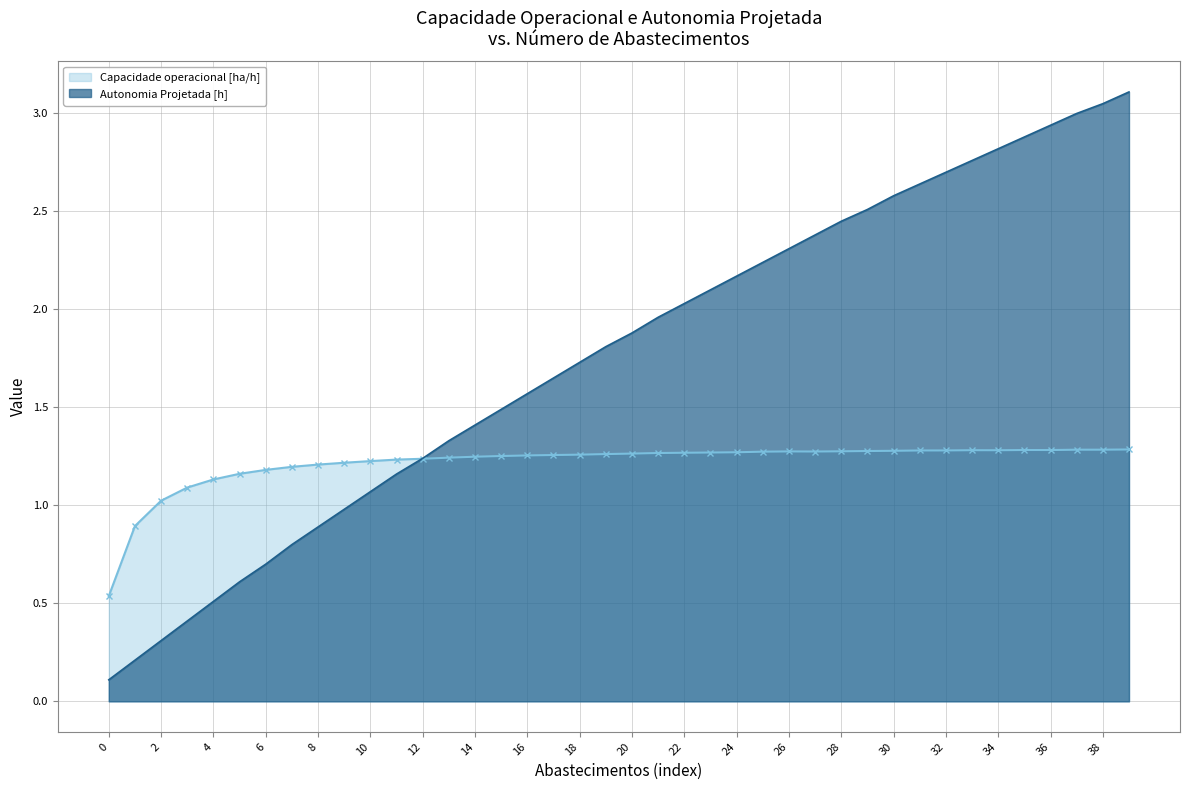

Reading left to right, list all the values displayed in this chart.

Capacidade operacional [ha/h]: 0=0.5	1=0.9	2=1.0	3=1.1	4=1.1	5=1.2	6=1.2	7=1.2	8=1.2	9=1.2	10=1.2	11=1.2	12=1.2	13=1.2	14=1.2	15=1.3	16=1.3	17=1.3	18=1.3	19=1.3	20=1.3	21=1.3	22=1.3	23=1.3	24=1.3	25=1.3	26=1.3	27=1.3	28=1.3	29=1.3	30=1.3	31=1.3	32=1.3	33=1.3	34=1.3	35=1.3	36=1.3	37=1.3	38=1.3	39=1.3
Autonomia Projetada [h]: 0=0.1	1=0.2	2=0.3	3=0.4	4=0.5	5=0.6	6=0.7	7=0.8	8=0.9	9=1.0	10=1.1	11=1.2	12=1.2	13=1.3	14=1.4	15=1.5	16=1.6	17=1.6	18=1.7	19=1.8	20=1.9	21=2.0	22=2.0	23=2.1	24=2.2	25=2.2	26=2.3	27=2.4	28=2.5	29=2.5	30=2.6	31=2.6	32=2.7	33=2.8	34=2.8	35=2.9	36=2.9	37=3.0	38=3.0	39=3.1